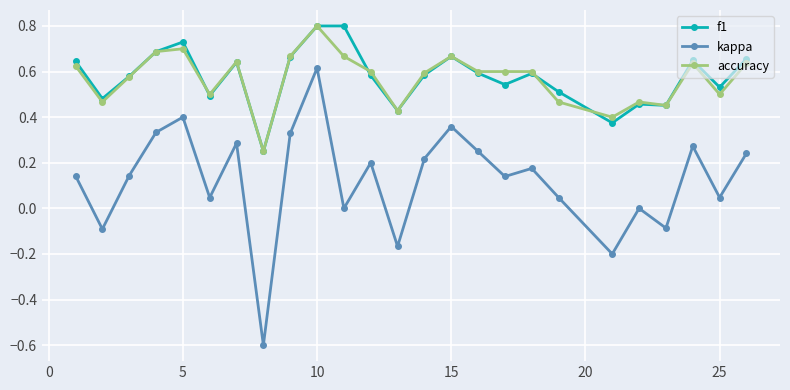

Does the chart have visible grid lines?

Yes